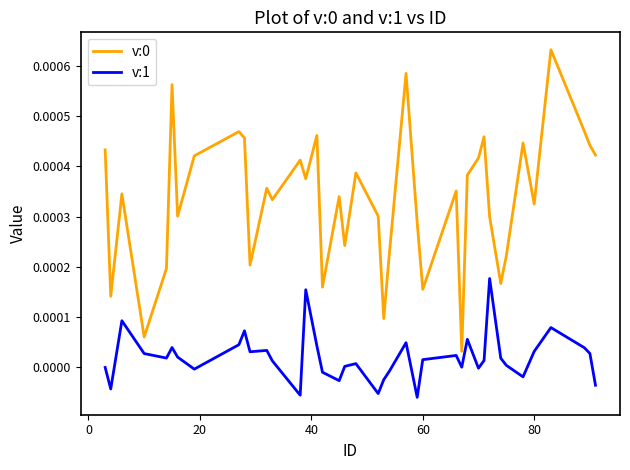

True or false: v:1 and v:0 cross at least once.

False